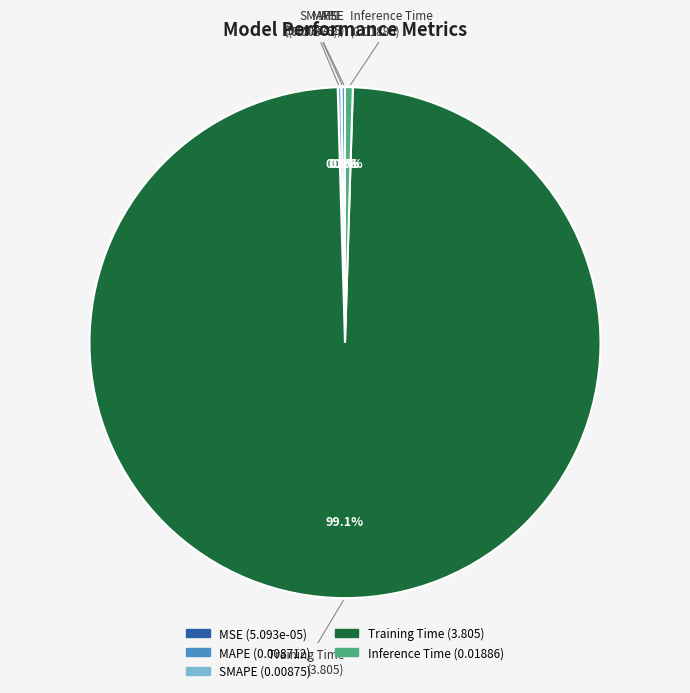

Is it true that Training Time is 99% of the pie?

True